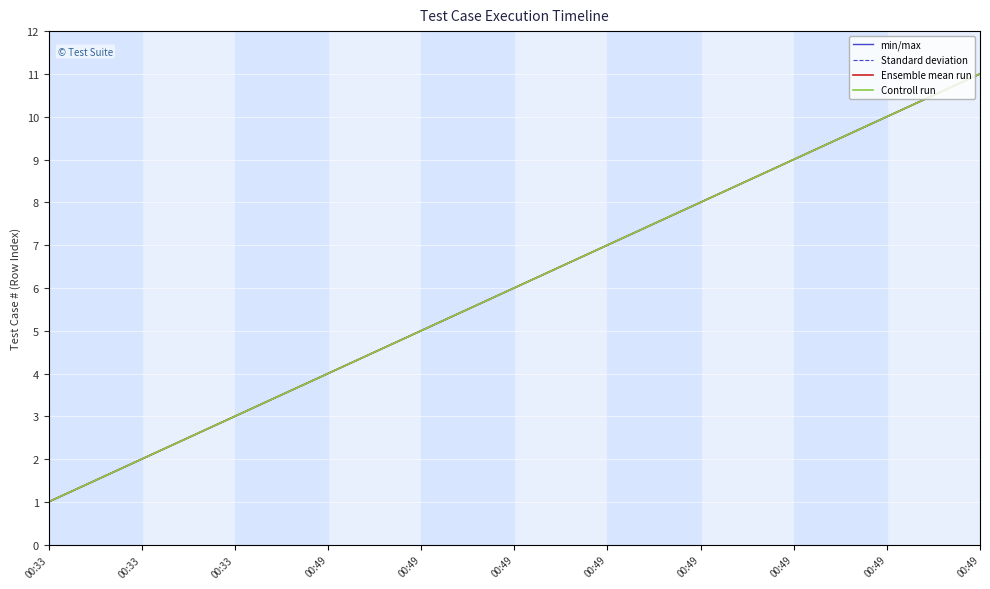

At which label does Controll run reach its minimum?

00:33